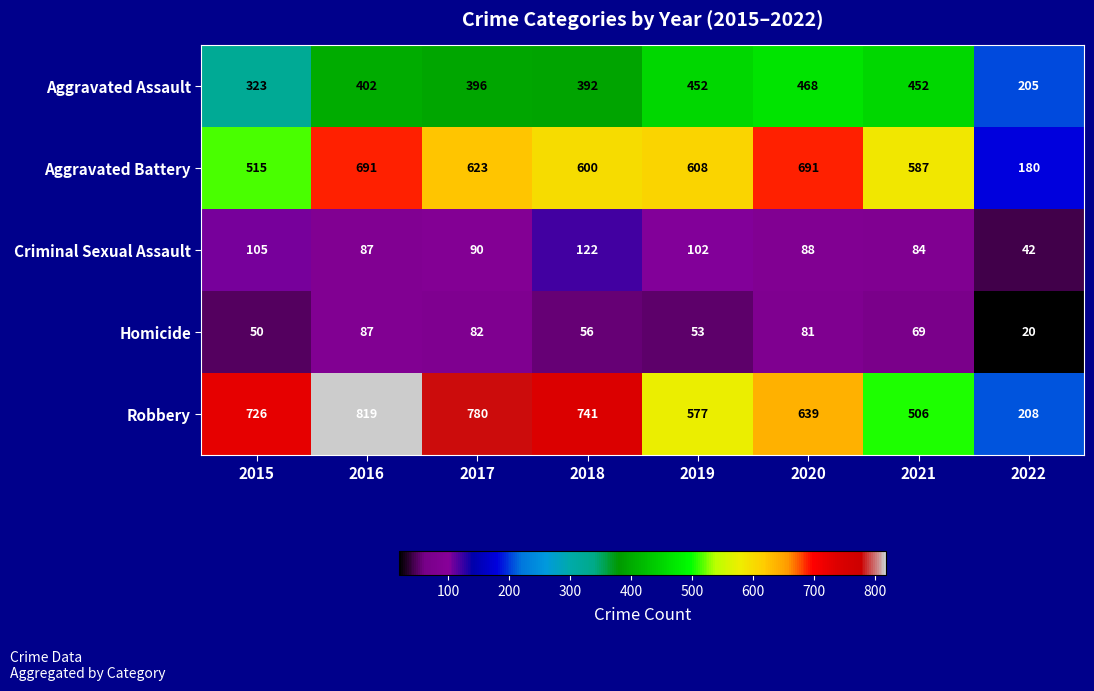

What is the difference between the Criminal Sexual Assault values at 2019 and 2017?

12